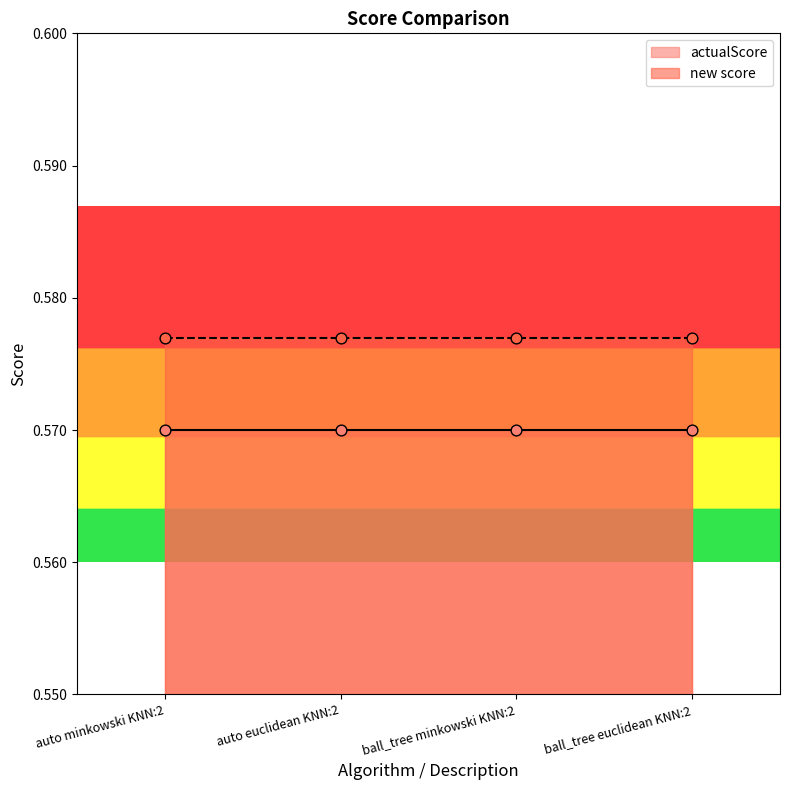

Which series contains the lowest Y value?

actualScore